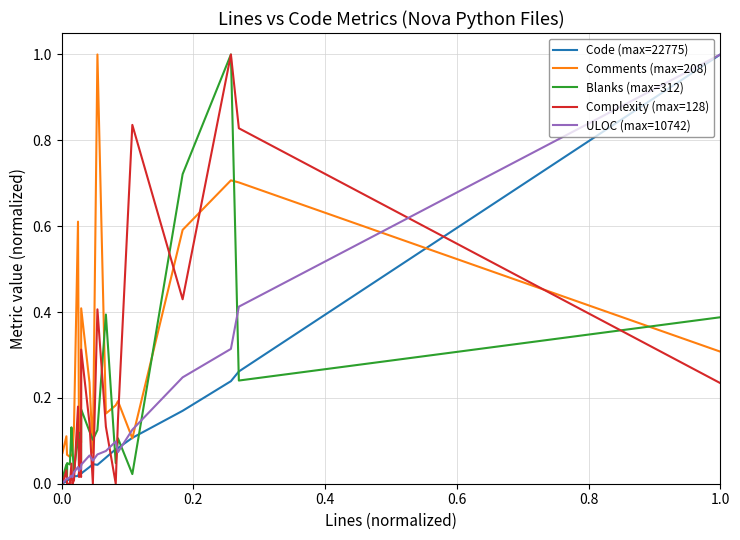

Which series has the largest total across all categories?

Comments (max=208)